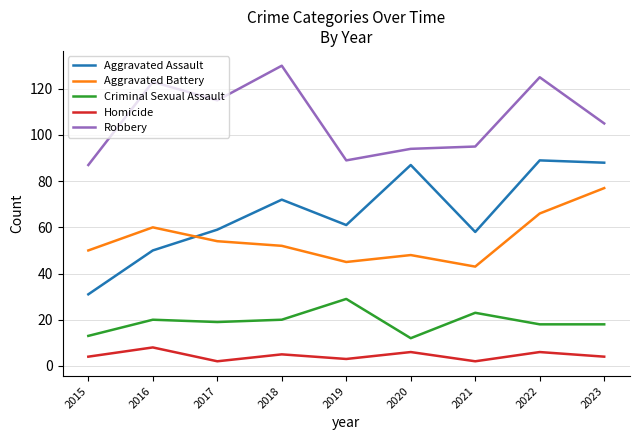

Is this an area chart (filled region under the line)?

No